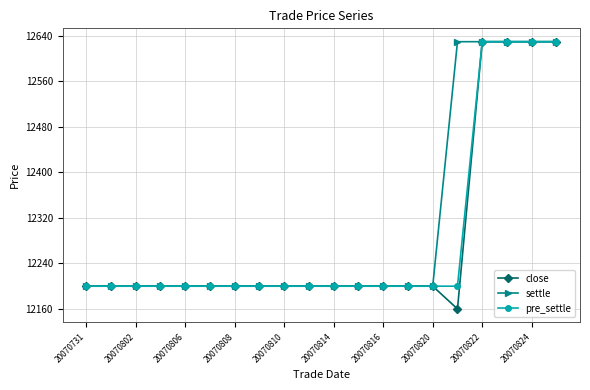

At how many categories does at least one series exceed 12207?

5